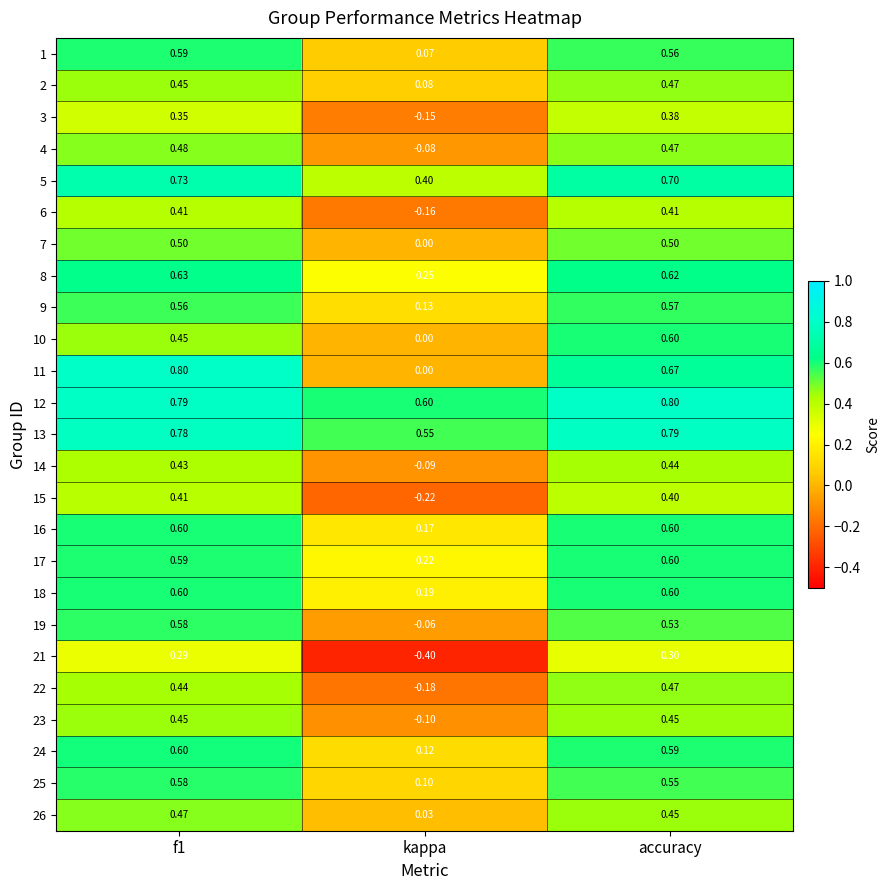

Where is 24 nearest to the value 0?

kappa